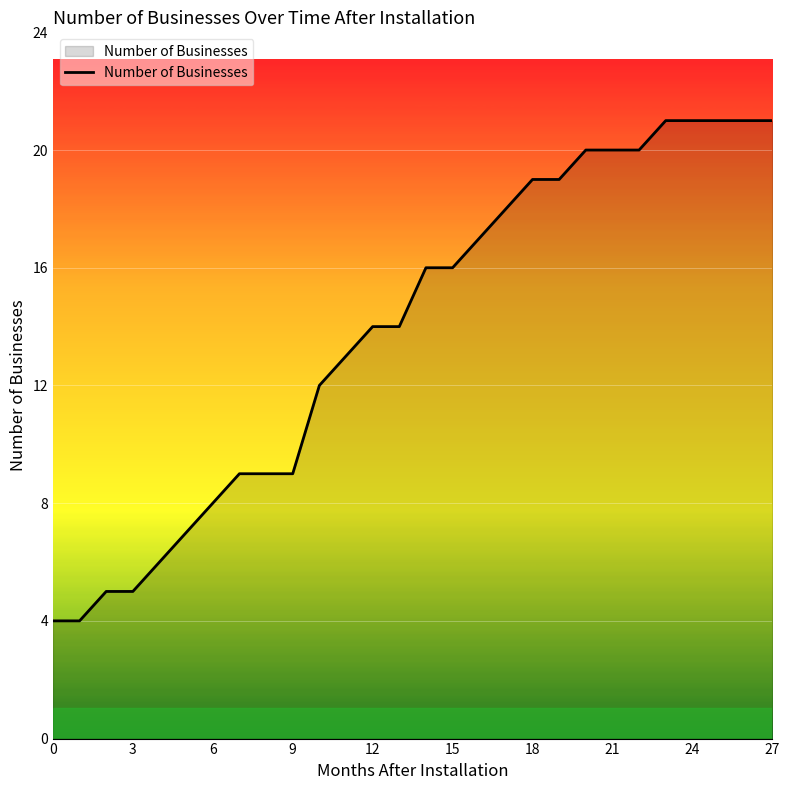

What is the greatest value displayed?

21